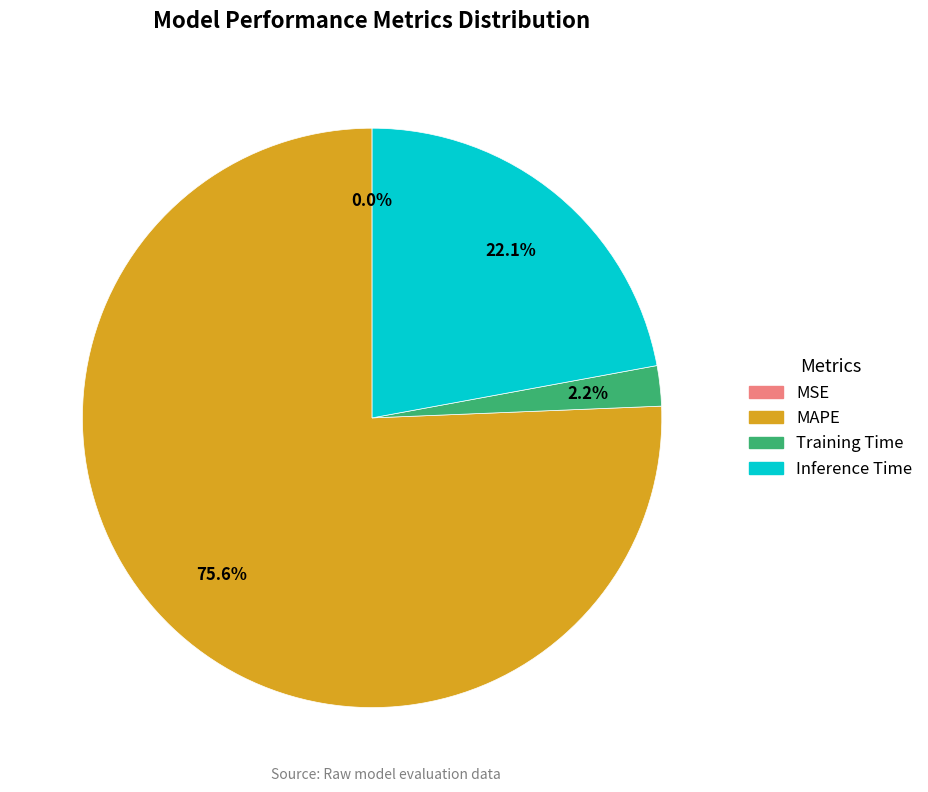

What is the largest slice in the pie chart?

MAPE